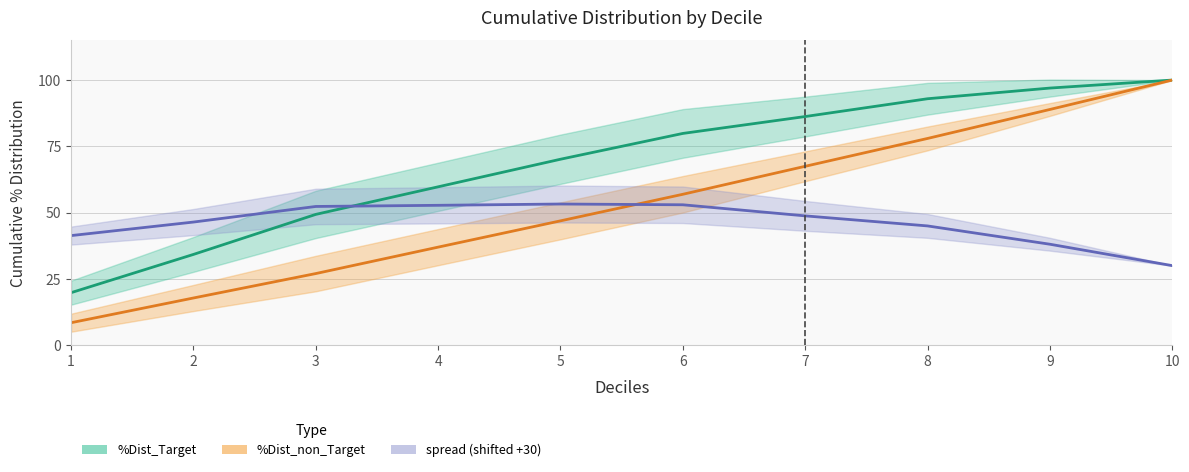

What is the spread (max minus min) of values at 4?

22.8